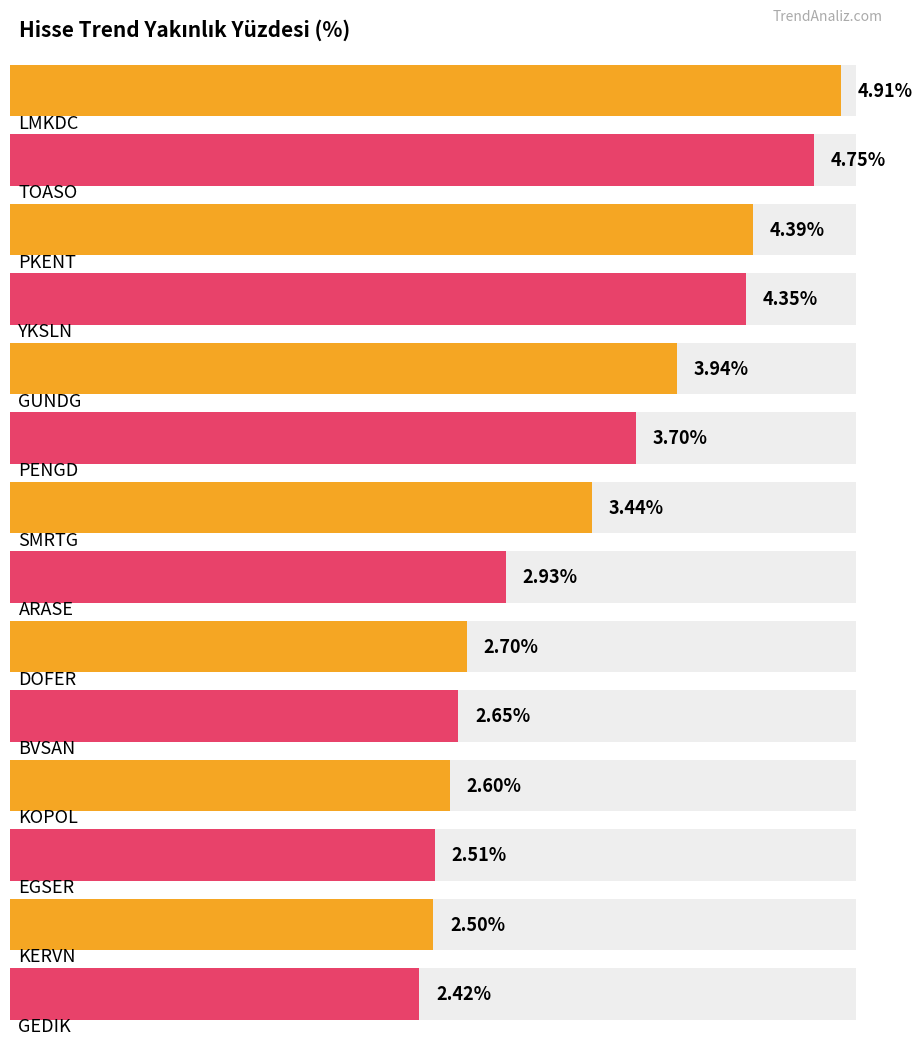

What is the approximate value at LMKDC?

4.9